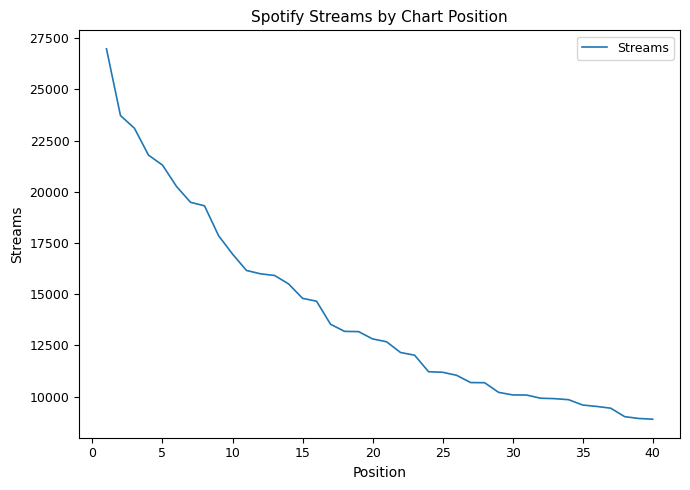

What is the minimum value shown in the chart?

8902